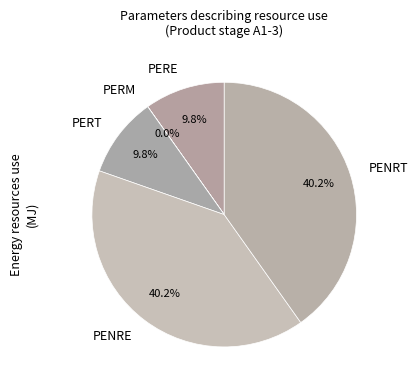

The PENRE slice represents 40% of the pie. True or false?

True